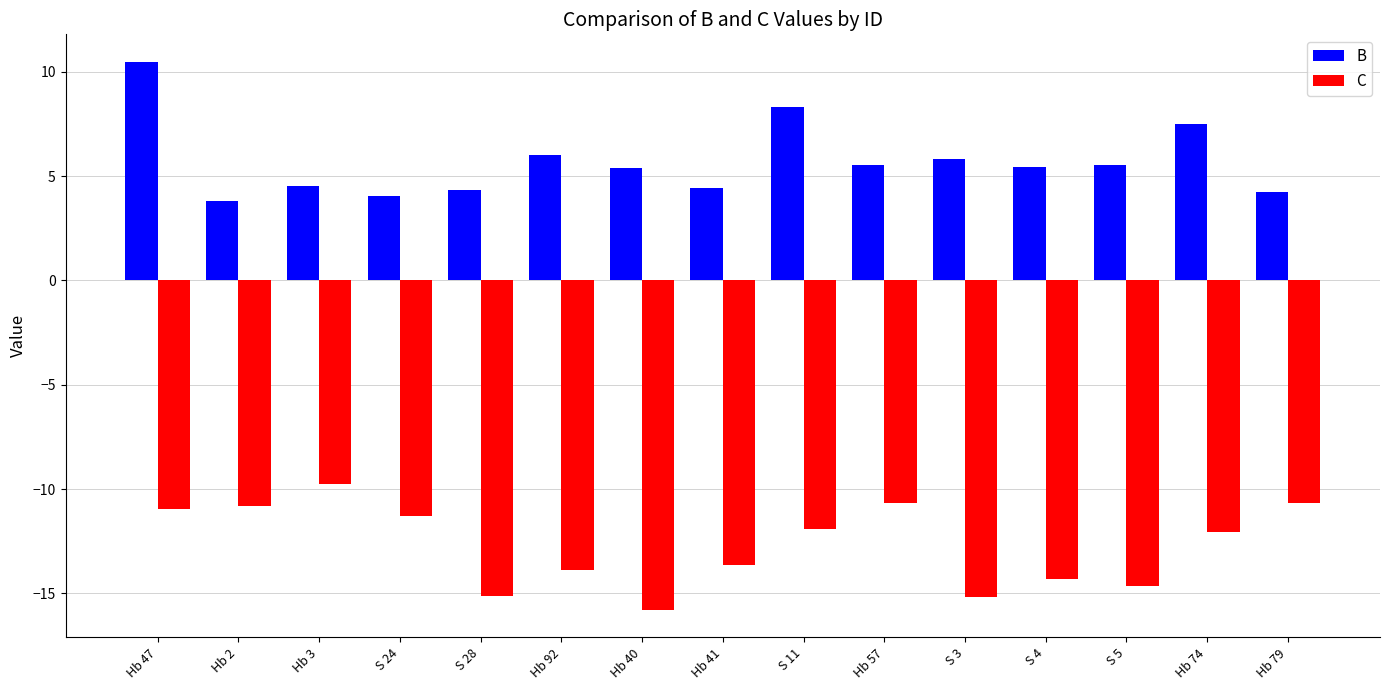

What is the label of the 4th bar from the left?

S 24